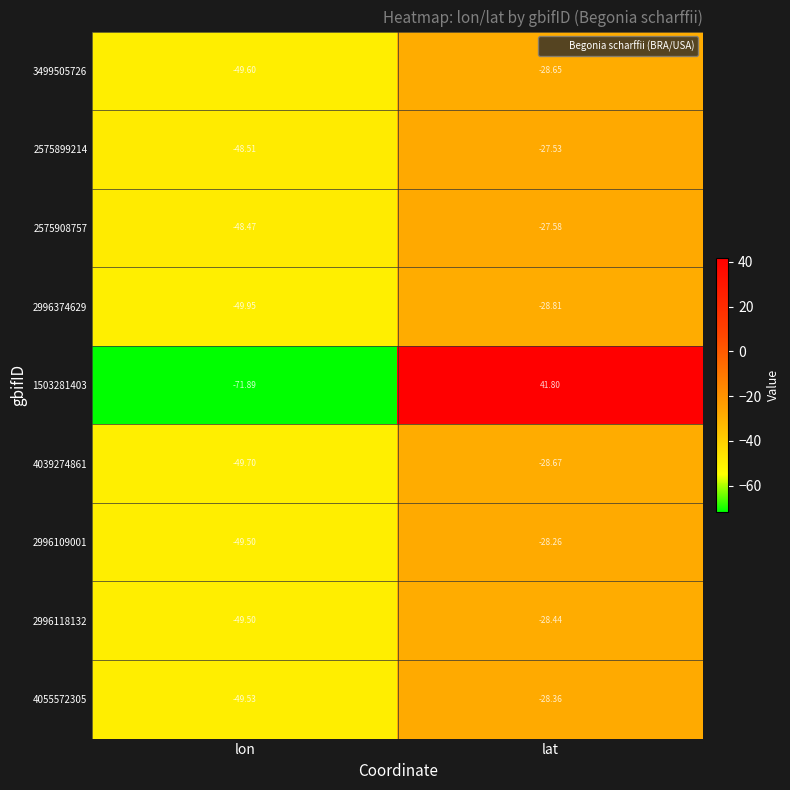

At which category is the sum across all series the highest?

lat